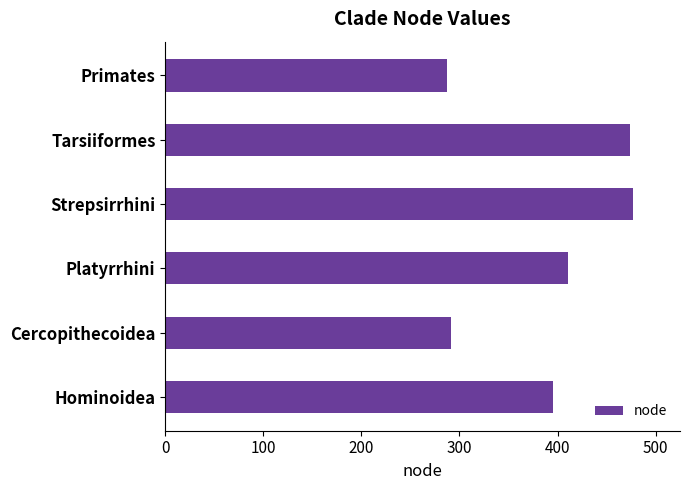

Is it true that the value at Strepsirrhini is 106?

False